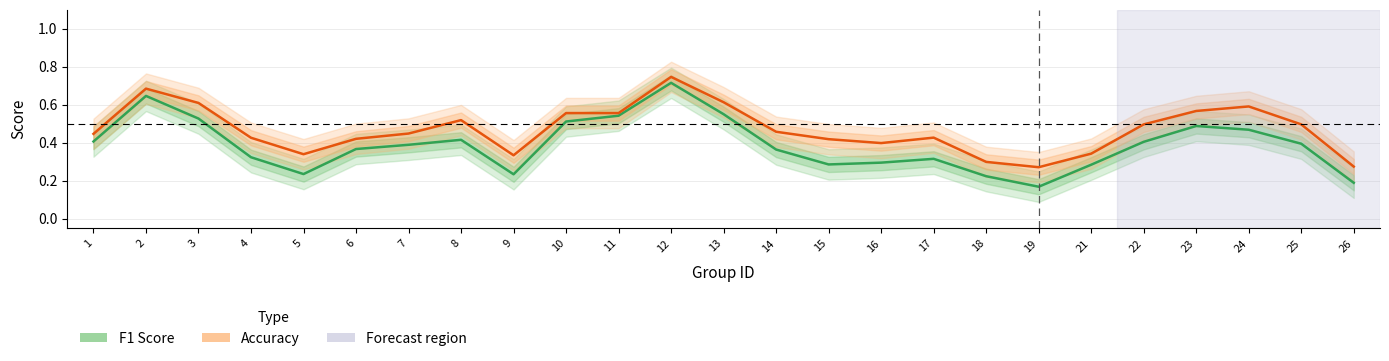

Reading right to left, list all the values displayed in this chart.

f1: 26=0.2	25=0.4	24=0.5	23=0.5	22=0.4	21=0.3	19=0.2	18=0.2	17=0.3	16=0.3	15=0.3	14=0.4	13=0.5	12=0.7	11=0.5	10=0.5	9=0.2	8=0.4	7=0.4	6=0.4	5=0.2	4=0.3	3=0.5	2=0.6	1=0.4
accuracy: 26=0.3	25=0.5	24=0.6	23=0.6	22=0.5	21=0.3	19=0.3	18=0.3	17=0.4	16=0.4	15=0.4	14=0.5	13=0.6	12=0.7	11=0.6	10=0.6	9=0.3	8=0.5	7=0.4	6=0.4	5=0.3	4=0.4	3=0.6	2=0.7	1=0.4